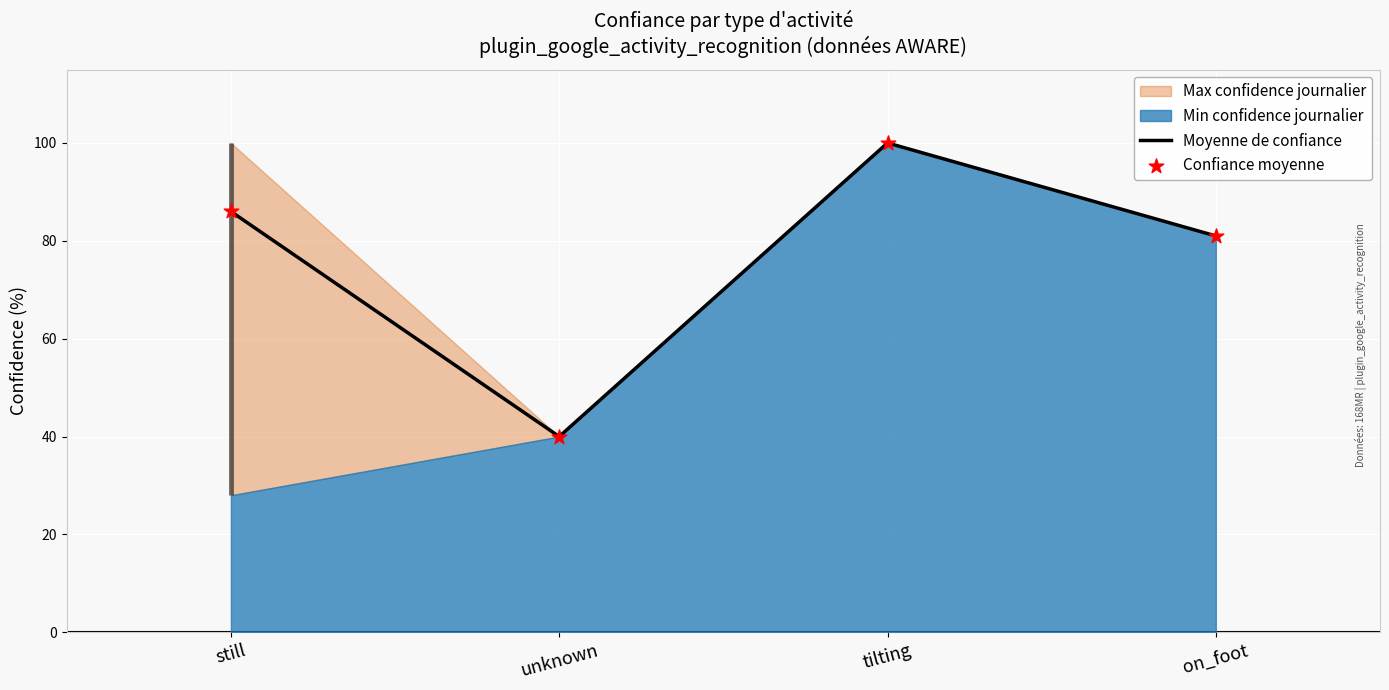

What is the total value across all series at unknown?

80